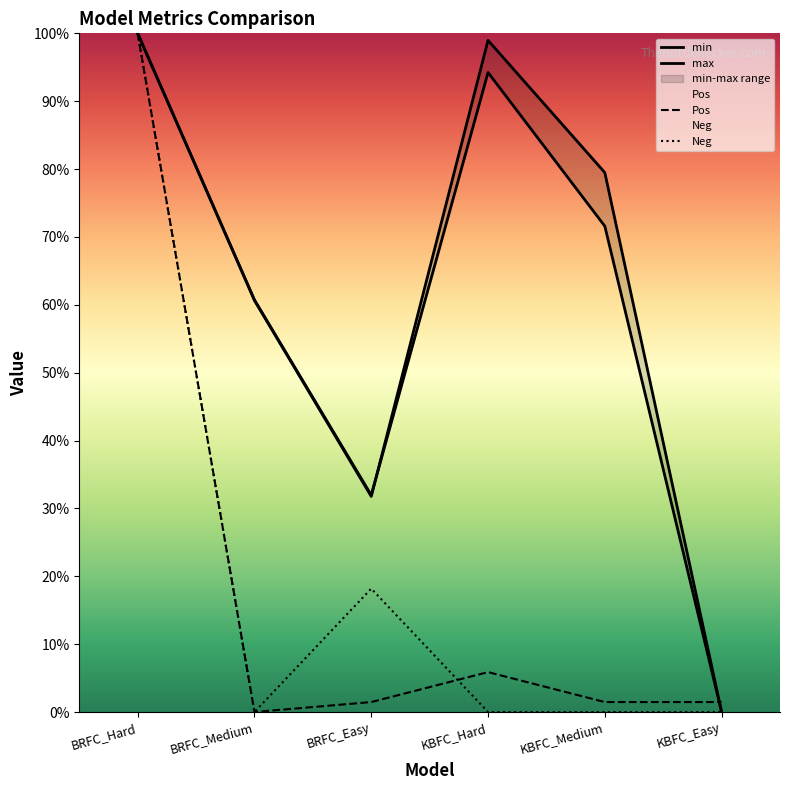

At how many categories does at least one series exceed 0?

6